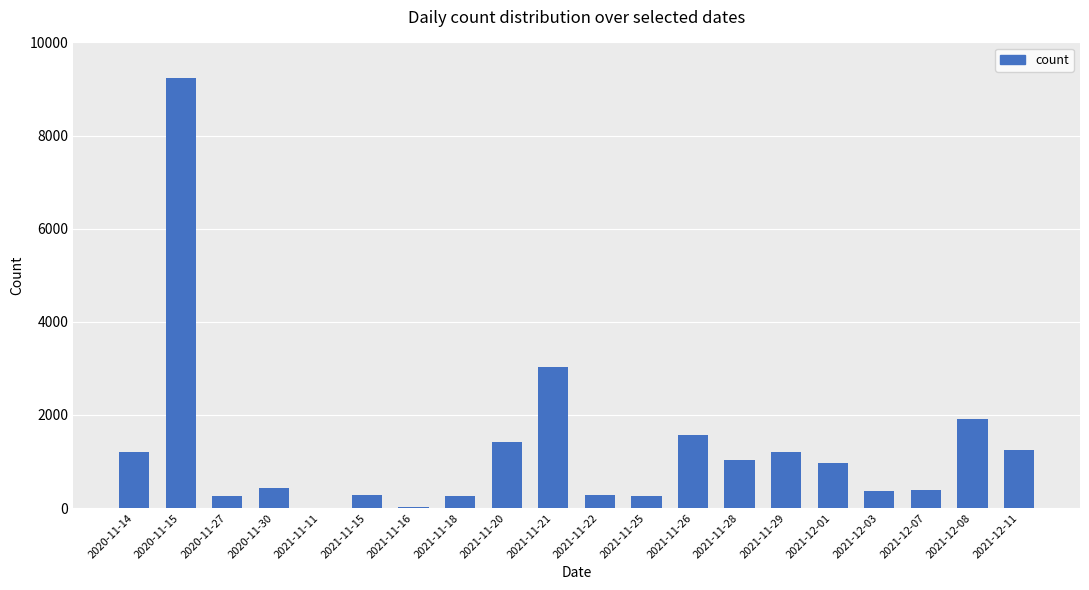

What is the maximum value shown in the chart?

9244